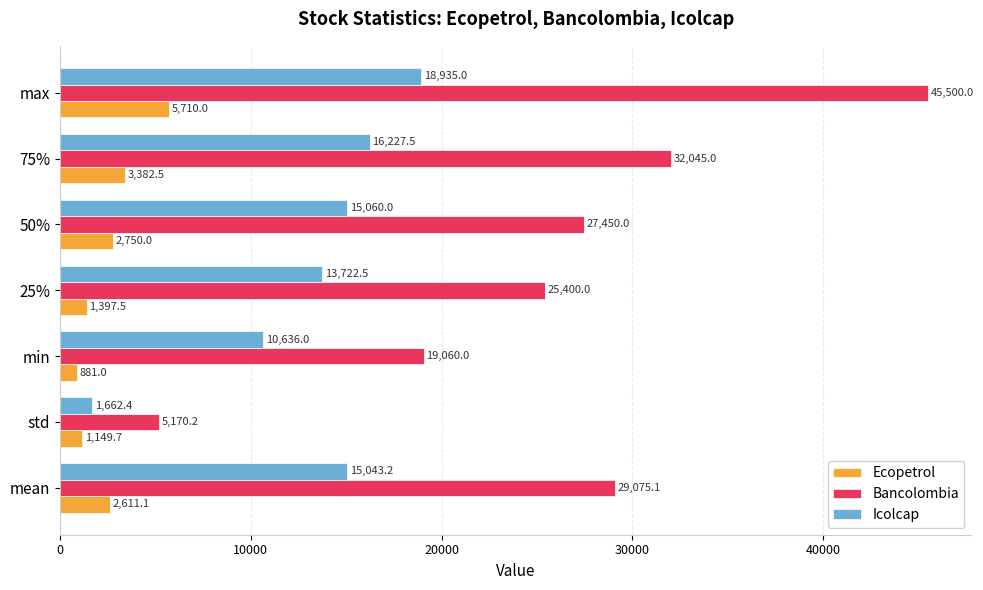

What is the minimum value for Icolcap?

1662.4